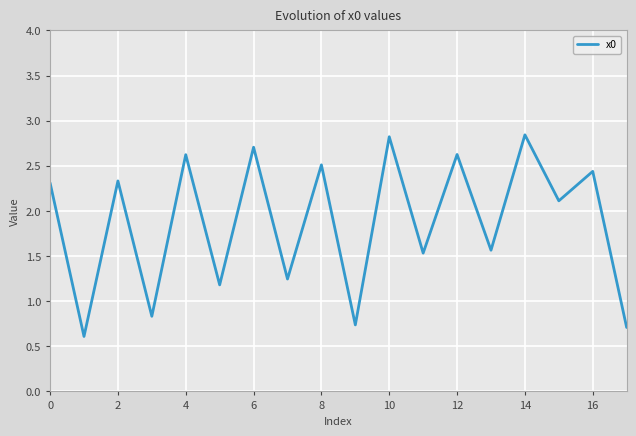

What is the minimum value shown in the chart?

0.6